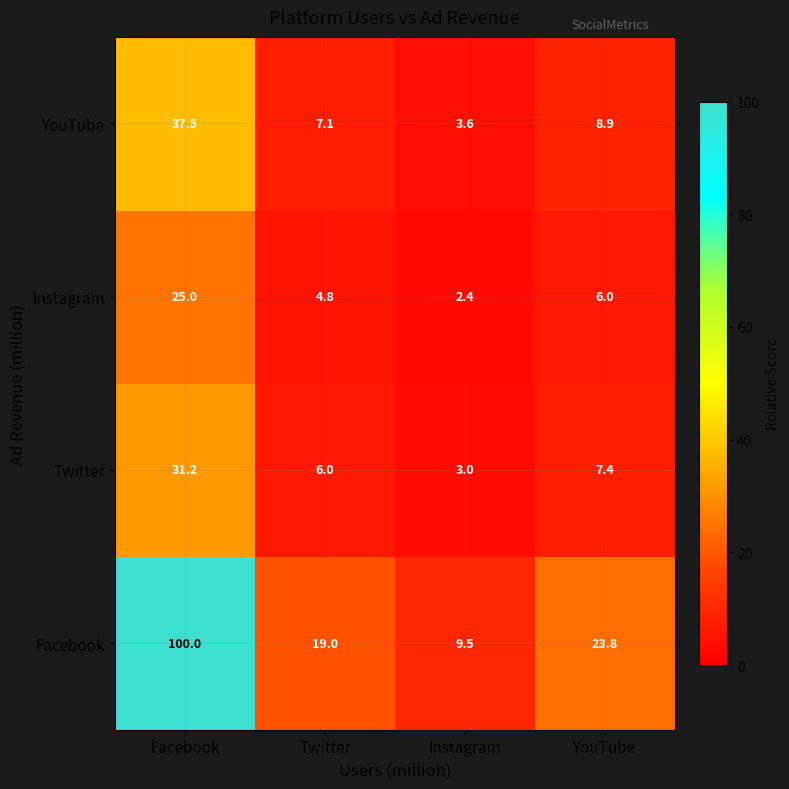

What is the average value of the YouTube series?

14.3